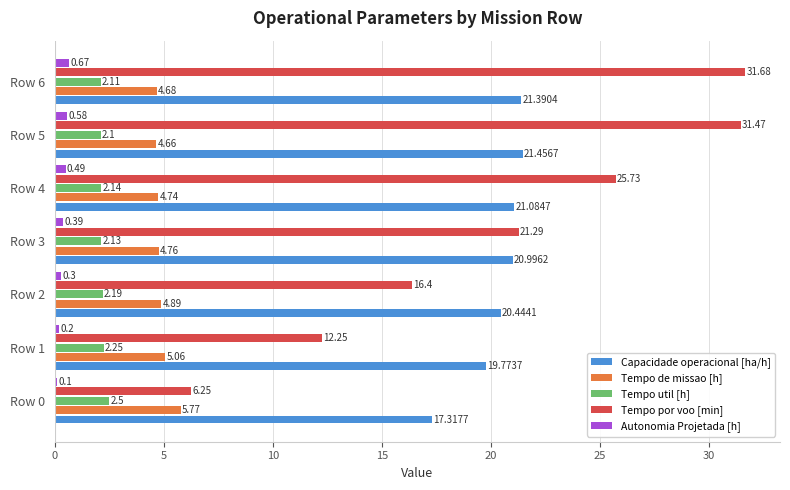

At how many categories does at least one series exceed 30?

2